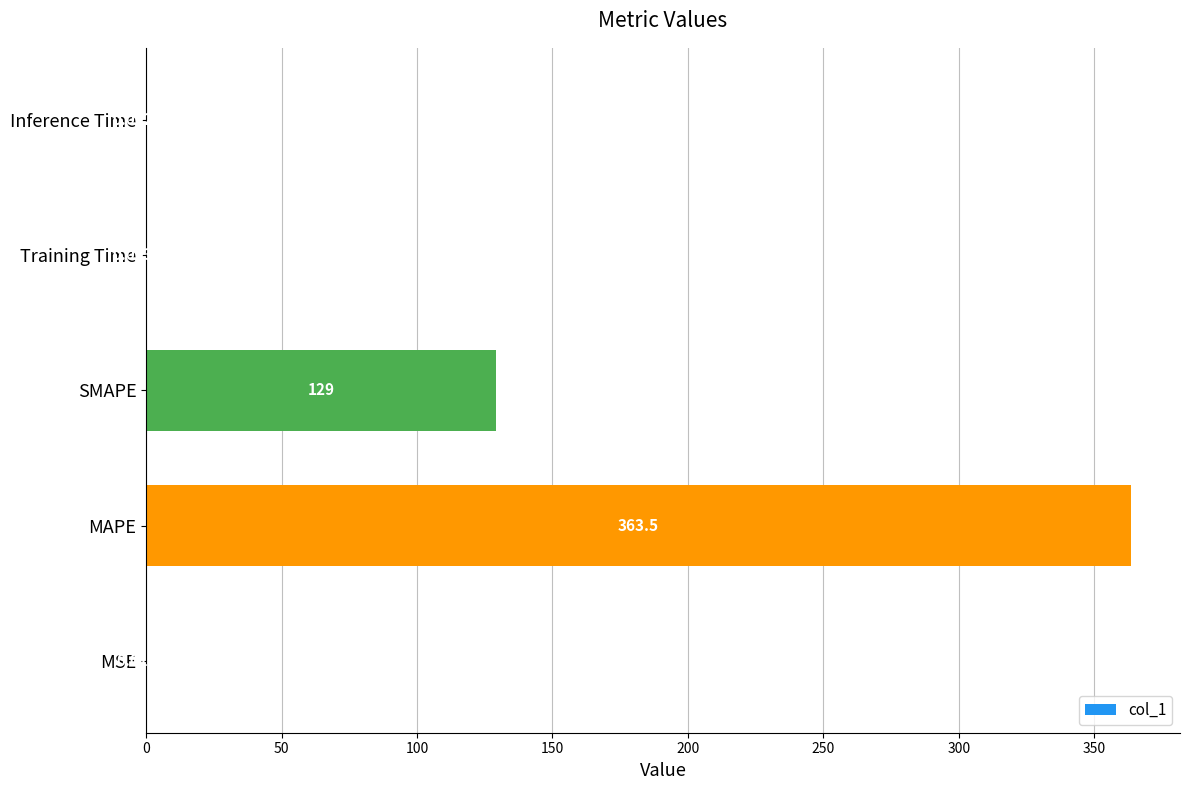

At which label is the value closest to 181?

SMAPE